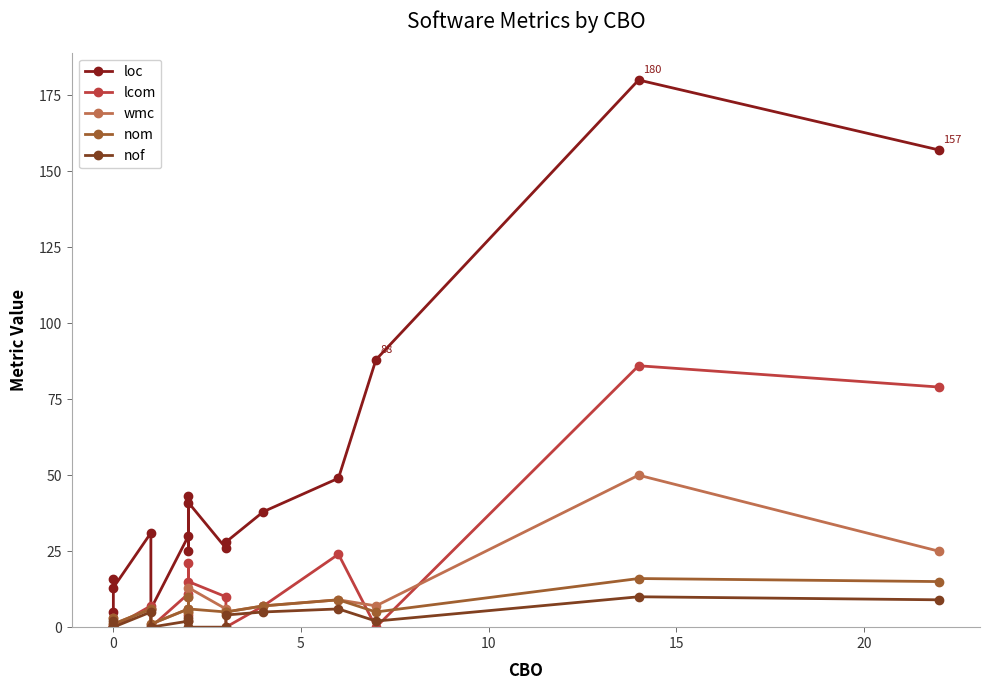

What are all the series names shown in the legend?

loc, lcom, wmc, nom, nof